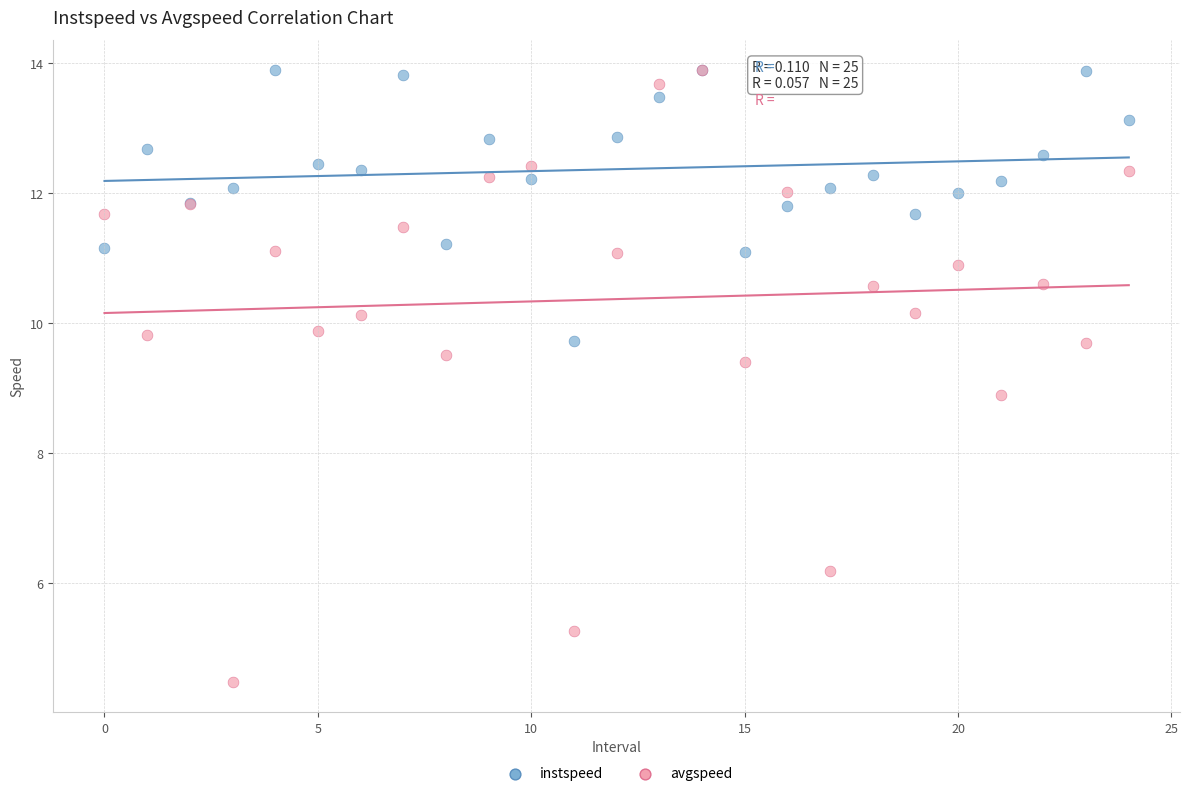

Across all series, what Y value is closest to 9?

8.9